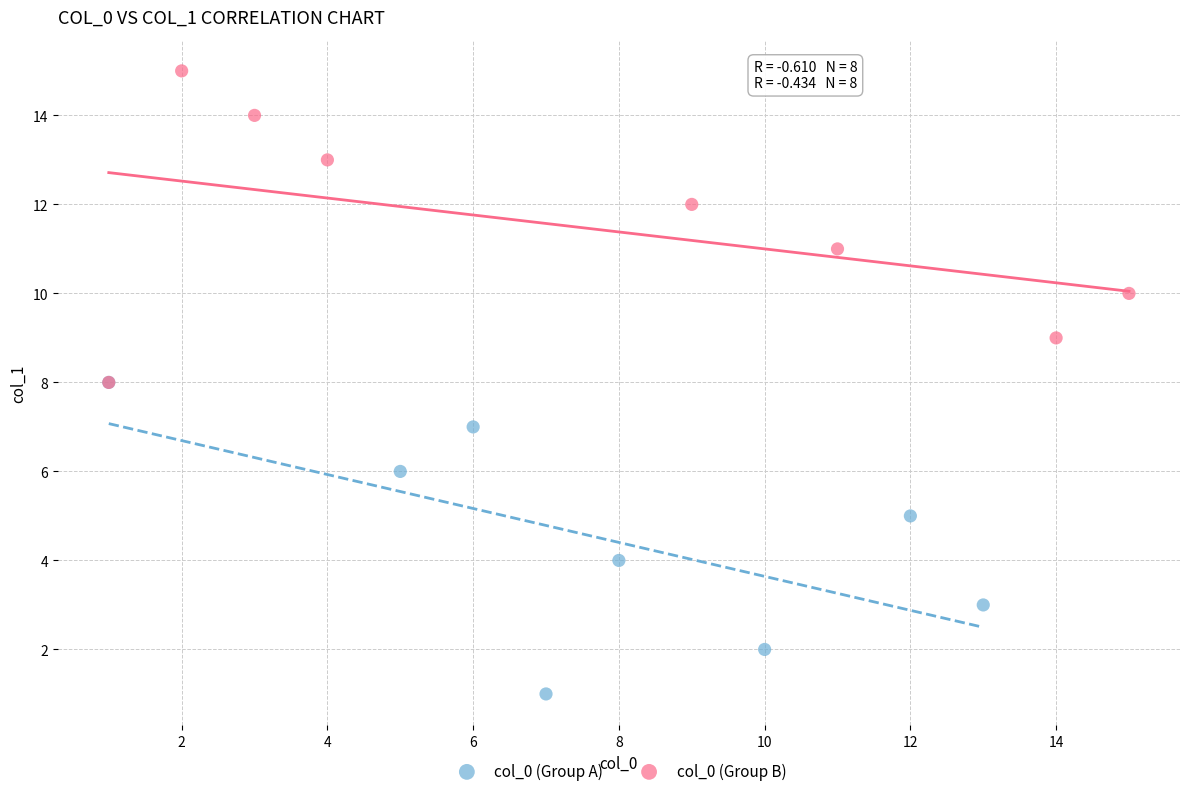

Which series contains the highest Y value?

col_0 (Group B)